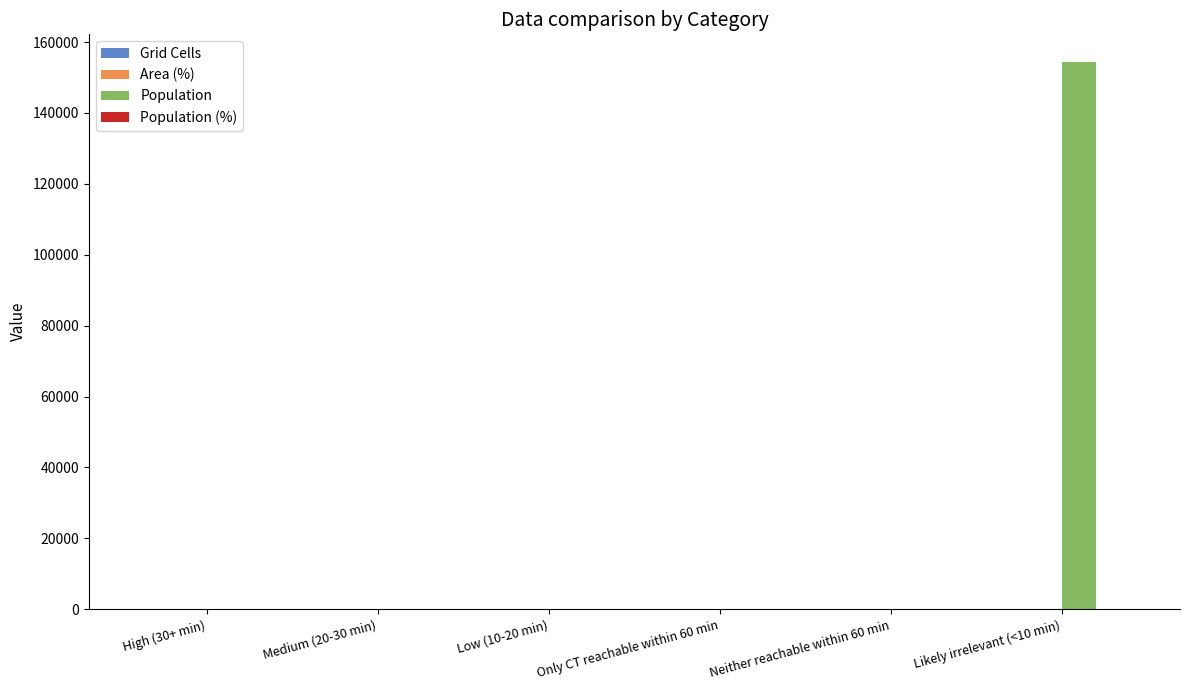

Which series has the largest total across all categories?

Population